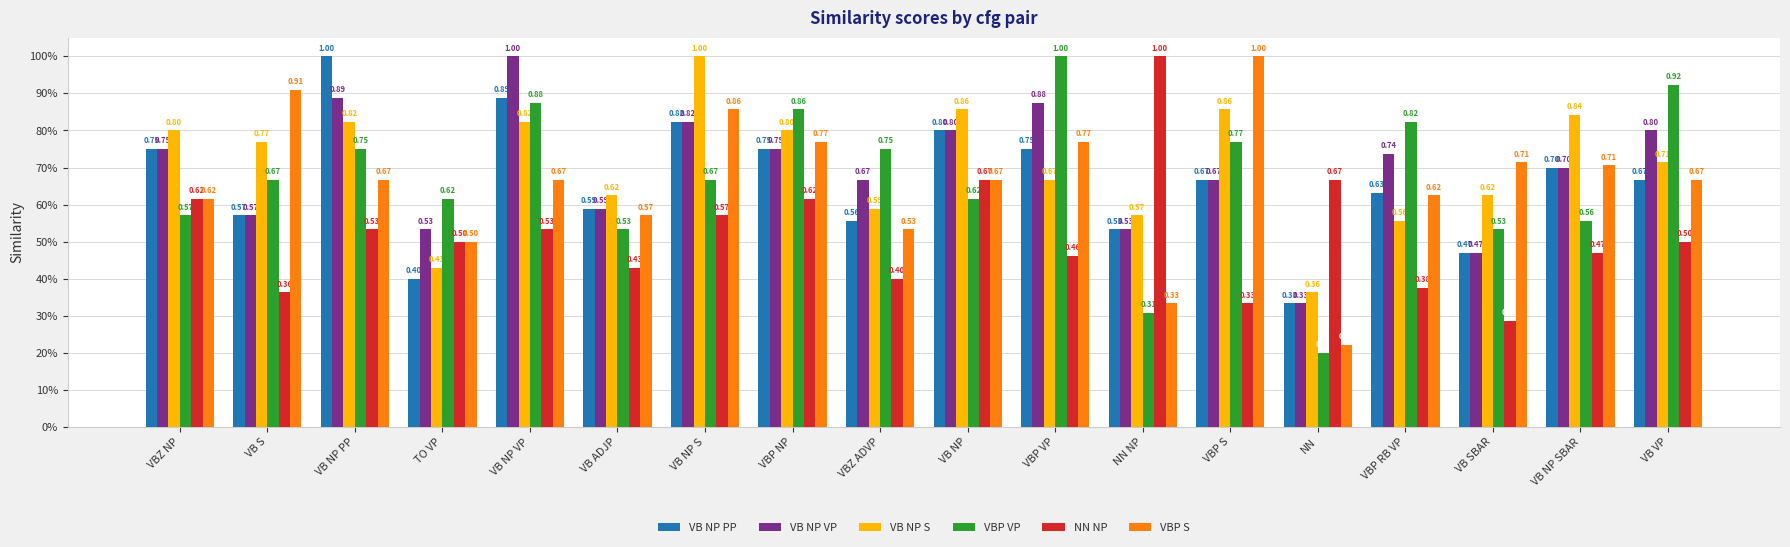

Reading left to right, what are all the values shown in this chart?

VB NP PP: VBZ NP=0.8	VB S=0.6	VB NP PP=1.0	TO VP=0.4	VB NP VP=0.9	VB ADJP=0.6	VB NP S=0.8	VBP NP=0.8	VBZ ADVP=0.6	VB NP=0.8	VBP VP=0.8	NN NP=0.5	VBP S=0.7	NN=0.3	VBP RB VP=0.6	VB SBAR=0.5	VB NP SBAR=0.7	VB VP=0.7
VB NP VP: VBZ NP=0.8	VB S=0.6	VB NP PP=0.9	TO VP=0.5	VB NP VP=1.0	VB ADJP=0.6	VB NP S=0.8	VBP NP=0.8	VBZ ADVP=0.7	VB NP=0.8	VBP VP=0.9	NN NP=0.5	VBP S=0.7	NN=0.3	VBP RB VP=0.7	VB SBAR=0.5	VB NP SBAR=0.7	VB VP=0.8
VB NP S: VBZ NP=0.8	VB S=0.8	VB NP PP=0.8	TO VP=0.4	VB NP VP=0.8	VB ADJP=0.6	VB NP S=1.0	VBP NP=0.8	VBZ ADVP=0.6	VB NP=0.9	VBP VP=0.7	NN NP=0.6	VBP S=0.9	NN=0.4	VBP RB VP=0.6	VB SBAR=0.6	VB NP SBAR=0.8	VB VP=0.7
VBP VP: VBZ NP=0.6	VB S=0.7	VB NP PP=0.8	TO VP=0.6	VB NP VP=0.9	VB ADJP=0.5	VB NP S=0.7	VBP NP=0.9	VBZ ADVP=0.8	VB NP=0.6	VBP VP=1.0	NN NP=0.3	VBP S=0.8	NN=0.2	VBP RB VP=0.8	VB SBAR=0.5	VB NP SBAR=0.6	VB VP=0.9
NN NP: VBZ NP=0.6	VB S=0.4	VB NP PP=0.5	TO VP=0.5	VB NP VP=0.5	VB ADJP=0.4	VB NP S=0.6	VBP NP=0.6	VBZ ADVP=0.4	VB NP=0.7	VBP VP=0.5	NN NP=1.0	VBP S=0.3	NN=0.7	VBP RB VP=0.4	VB SBAR=0.3	VB NP SBAR=0.5	VB VP=0.5
VBP S: VBZ NP=0.6	VB S=0.9	VB NP PP=0.7	TO VP=0.5	VB NP VP=0.7	VB ADJP=0.6	VB NP S=0.9	VBP NP=0.8	VBZ ADVP=0.5	VB NP=0.7	VBP VP=0.8	NN NP=0.3	VBP S=1.0	NN=0.2	VBP RB VP=0.6	VB SBAR=0.7	VB NP SBAR=0.7	VB VP=0.7